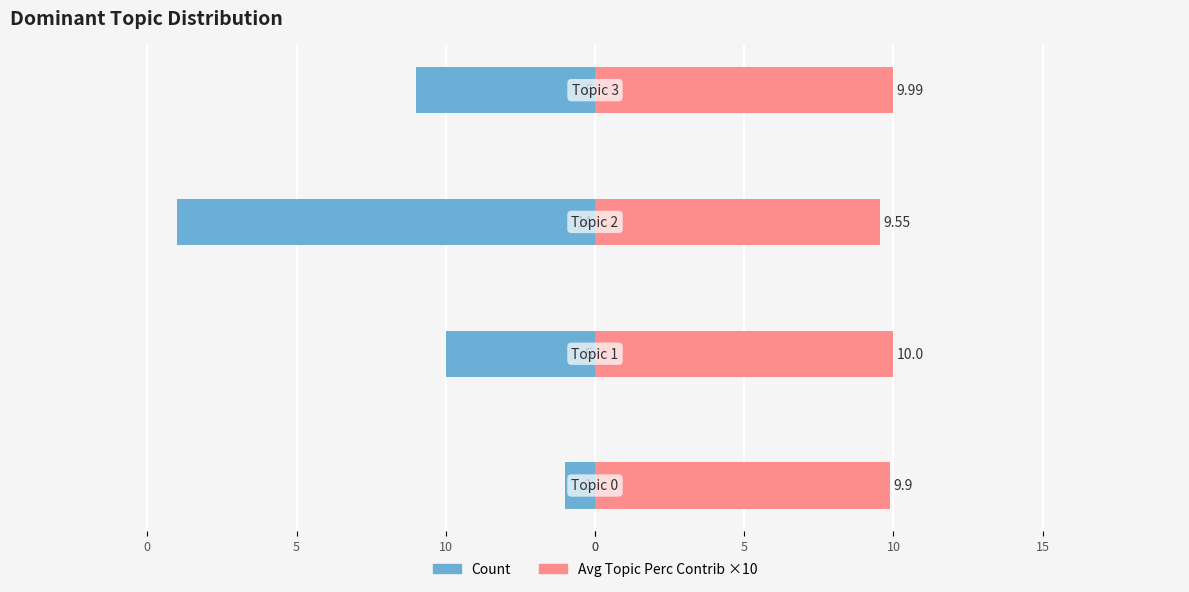

Read the Count value at 0.

-1.0